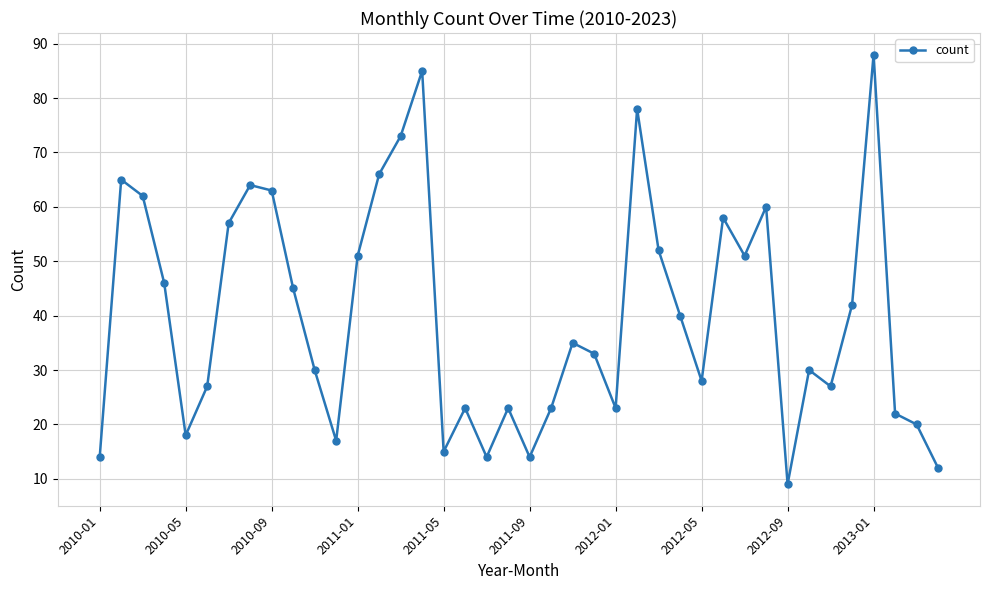

How many points are lower than both their immediate neighbors (excluding endpoints)?

10